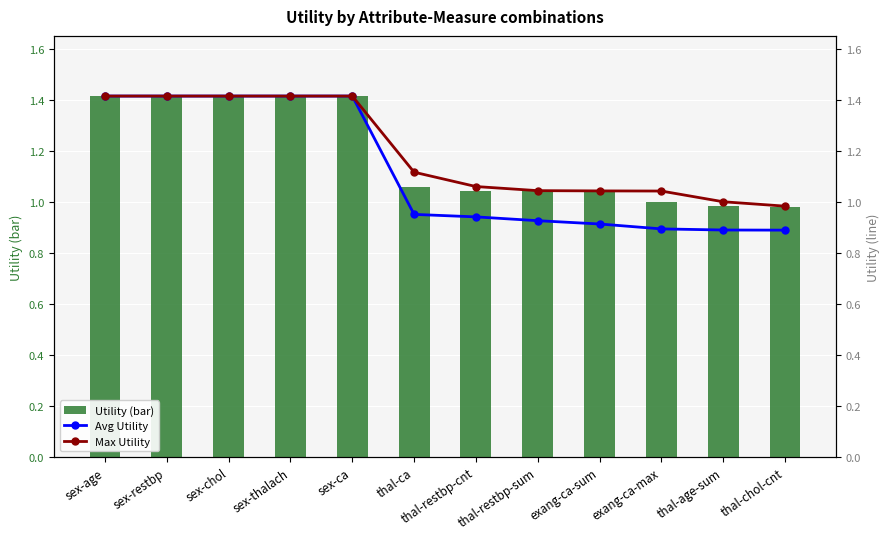

The value of Avg Utility at thal-chol-cnt is 0.4. True or false?

False